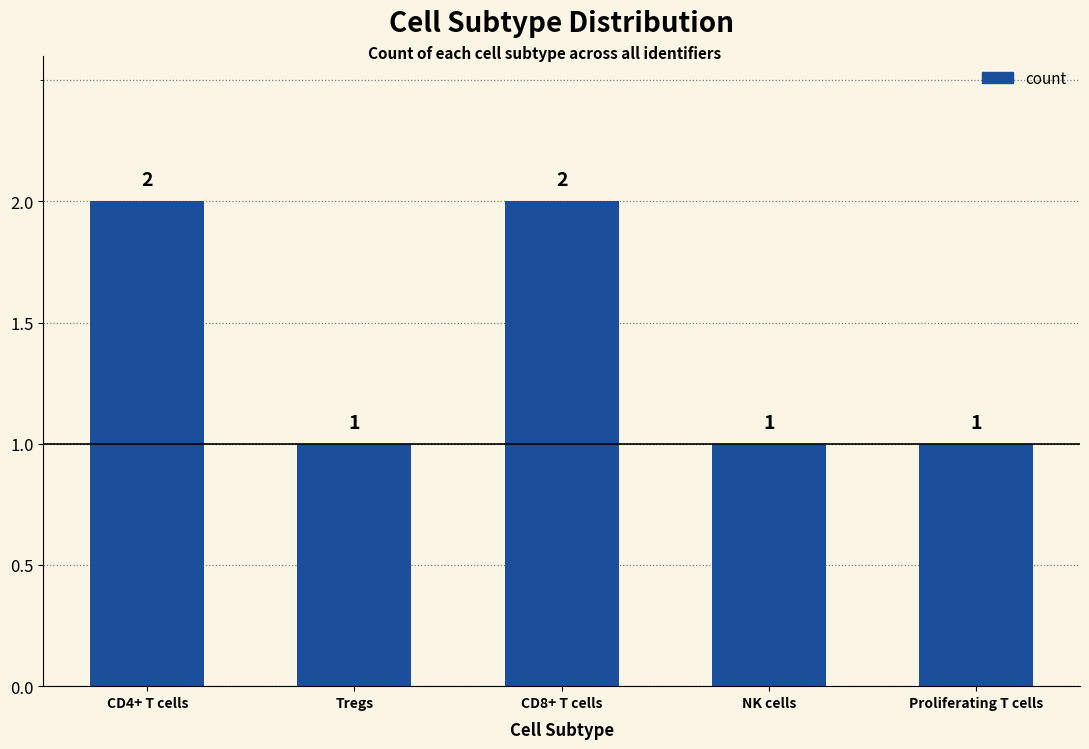

The value at CD4+ T cells is 1. True or false?

False